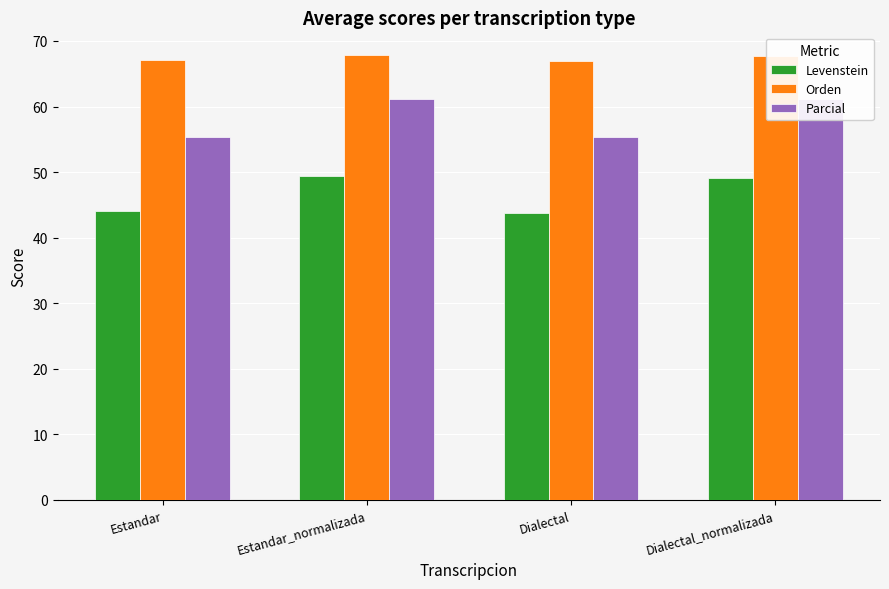

Is the value of Parcial at Dialectal greater than the value of Orden at Estandar?

No